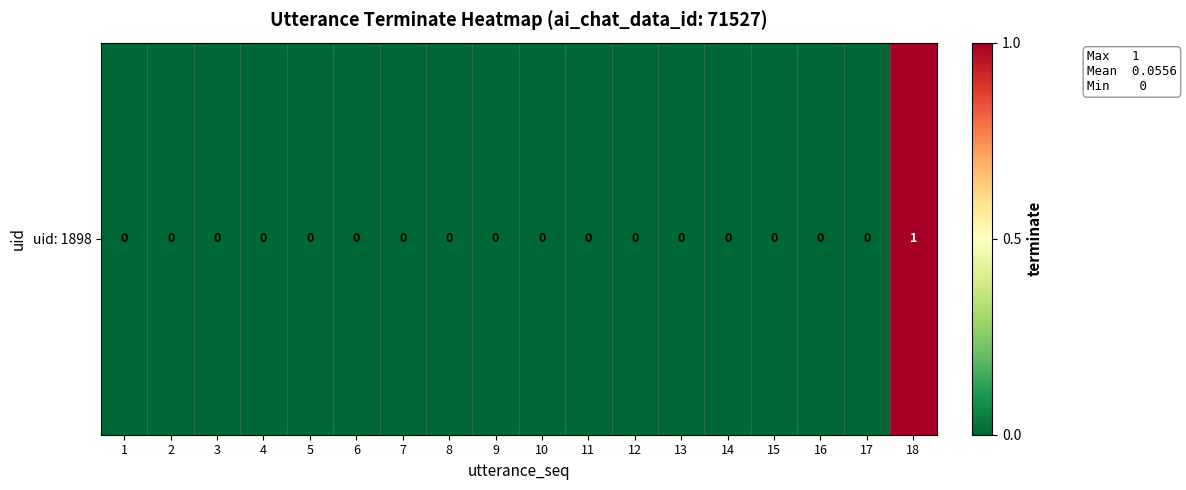

Count the number of data series in this chart.

1